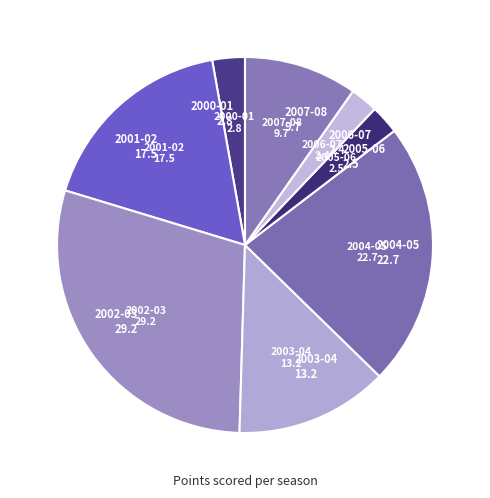

Is it true that 2007-08 is 23% of the pie?

False